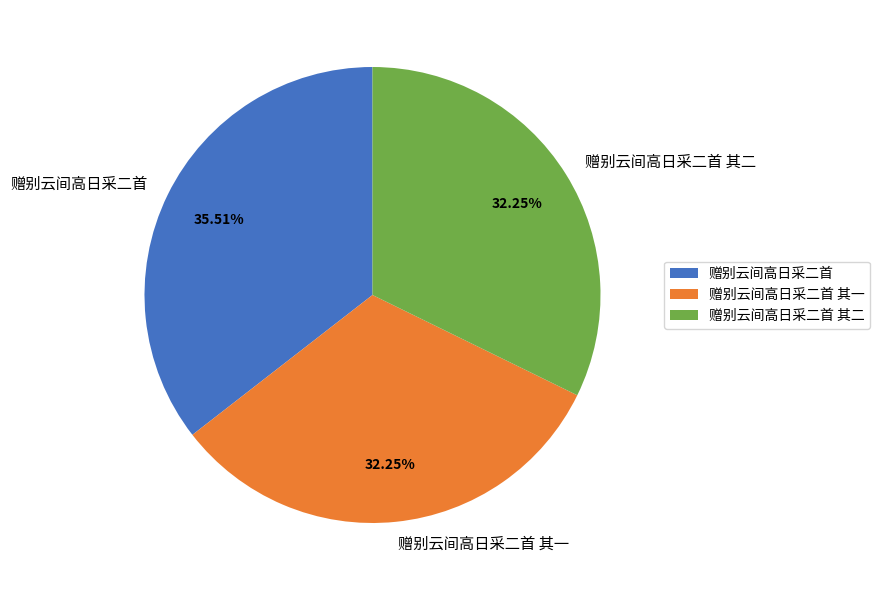

To the nearest percent, what portion does 赠别云间高日采二首 represent?

36%